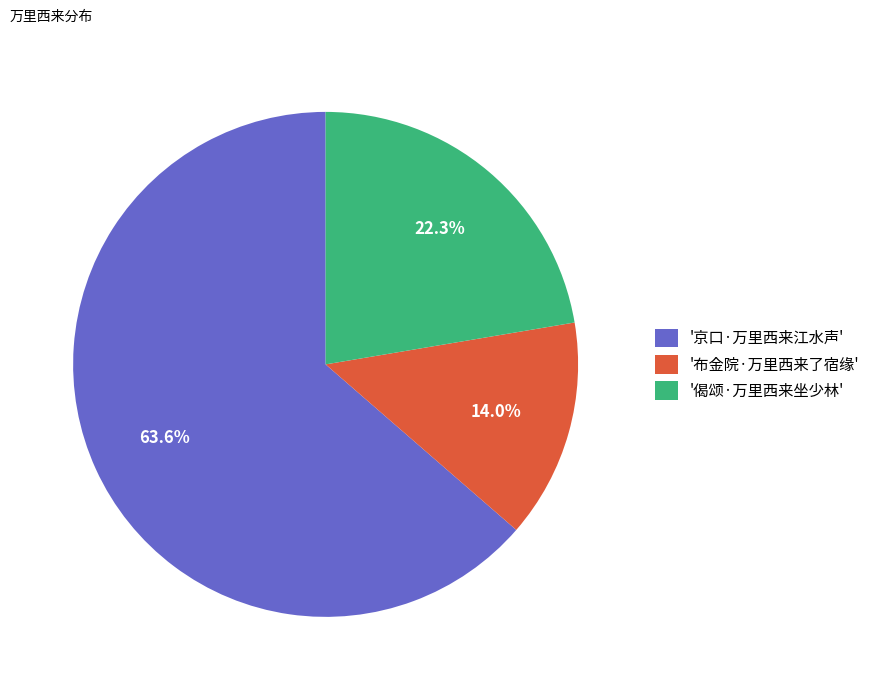

How many slices are in this pie chart?

3